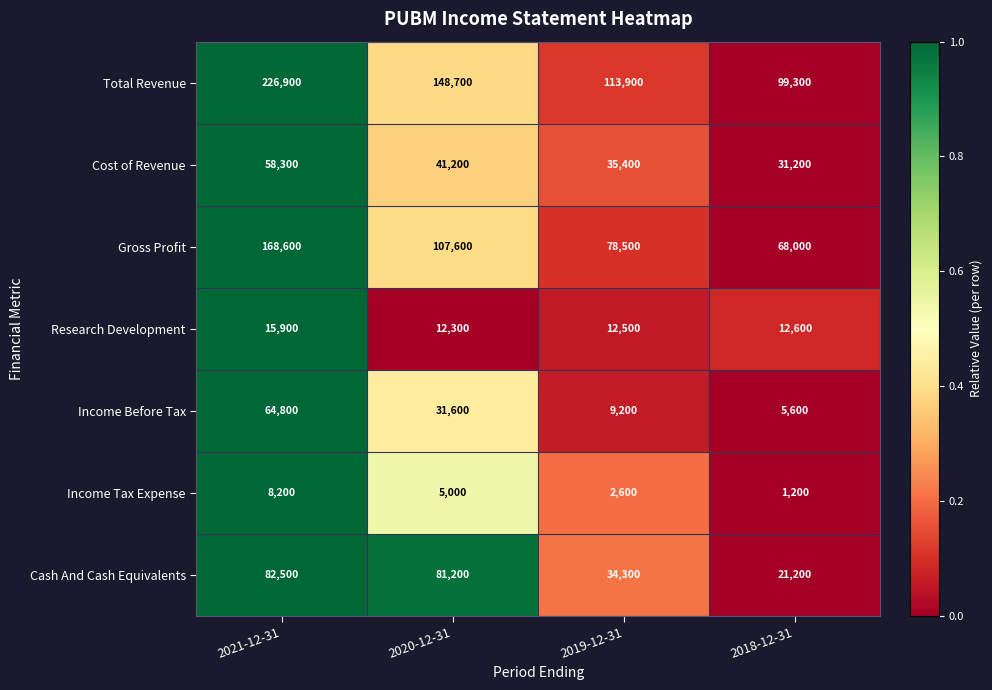

What is the difference between the highest and lowest values at 2018-12-31?

98100